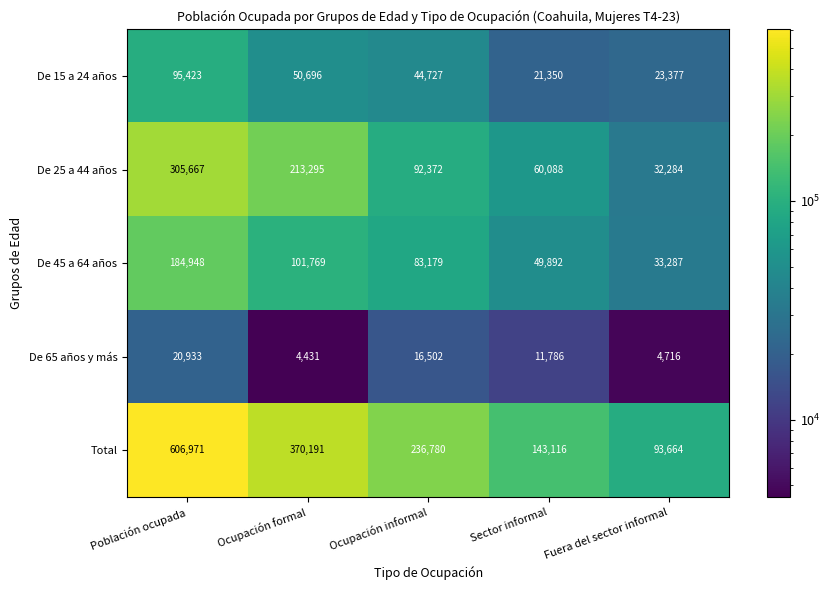

Where does the Total series first go above 236780?

Población ocupada